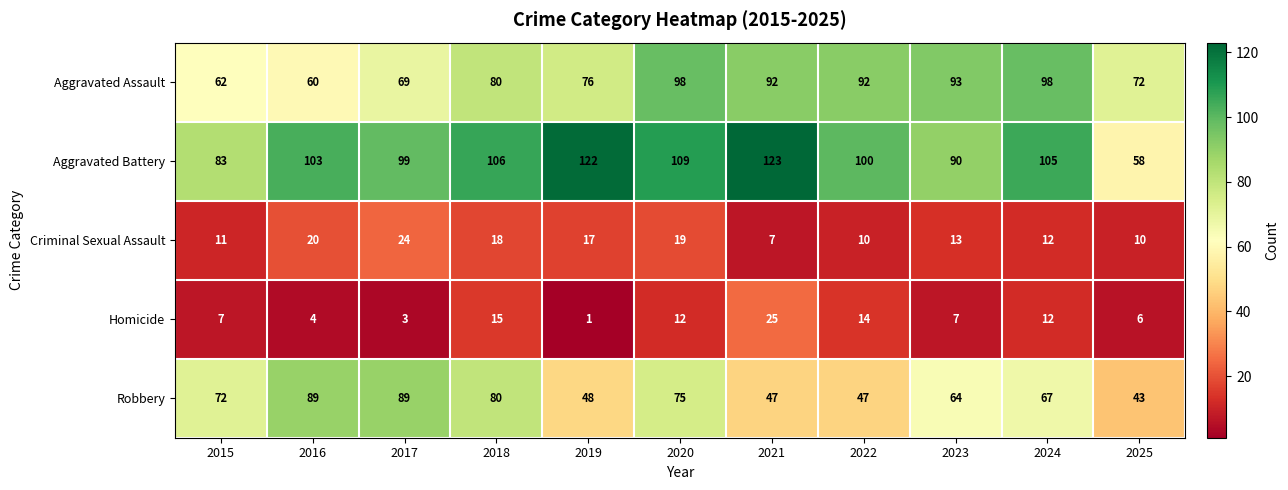

Which series changed the most between 2018 and 2022?

Robbery